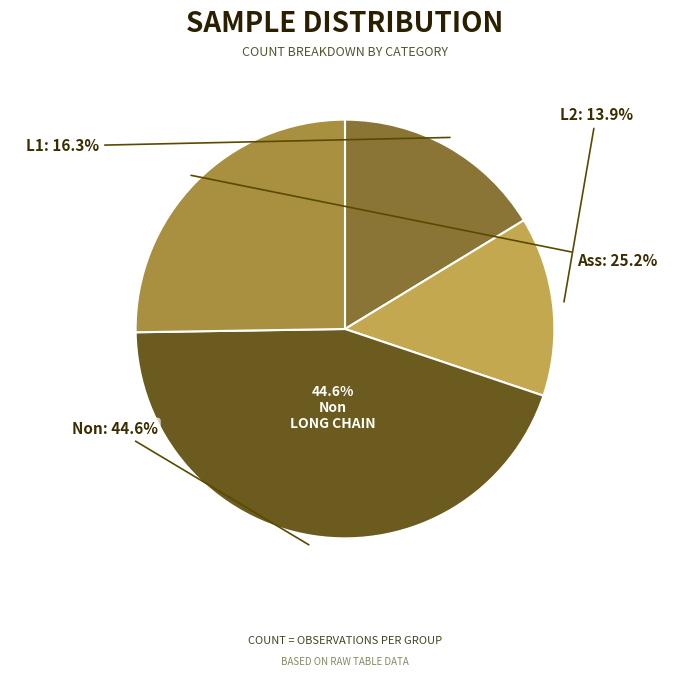

To the nearest percent, what is the average slice percentage?

25%